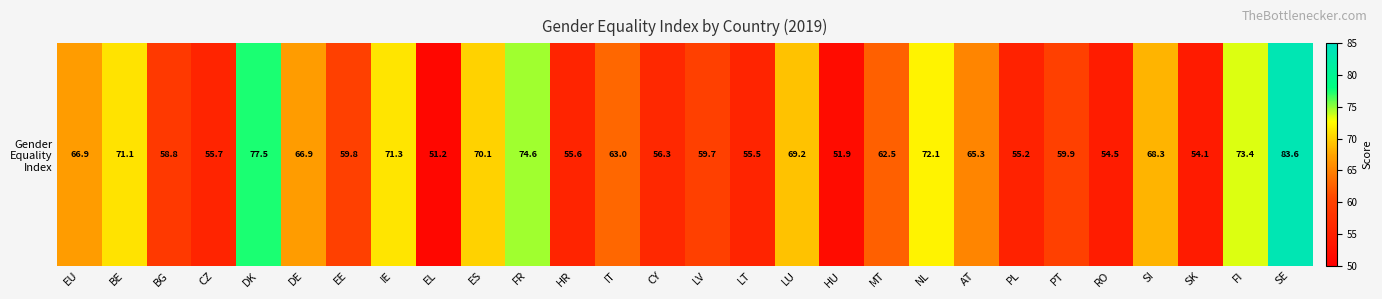

What is the change in value from DK to PL?

-22.2